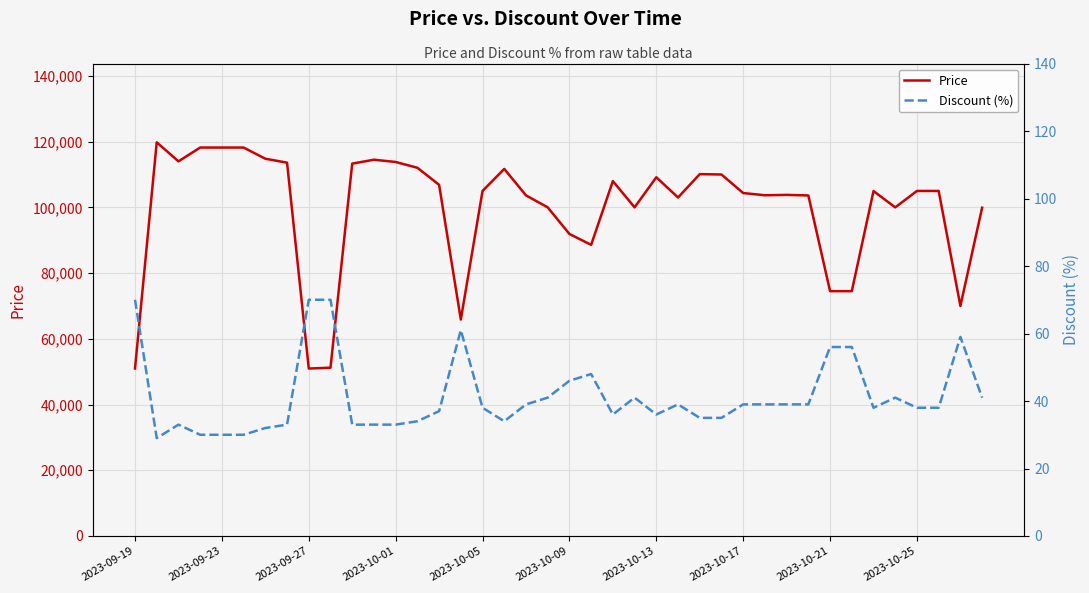

True or false: Discount (%) has a value of 32 at 38.

False